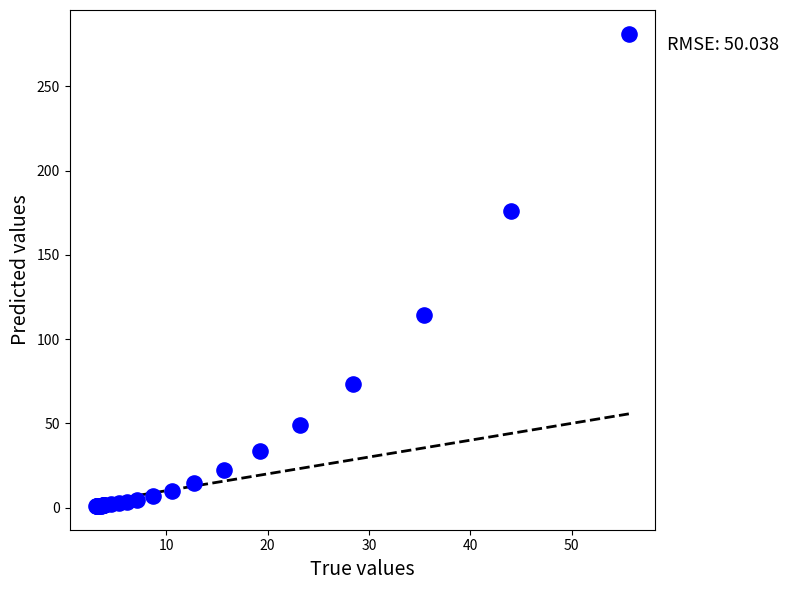

What Y value in the scatter plot is closest to 141?

114.0